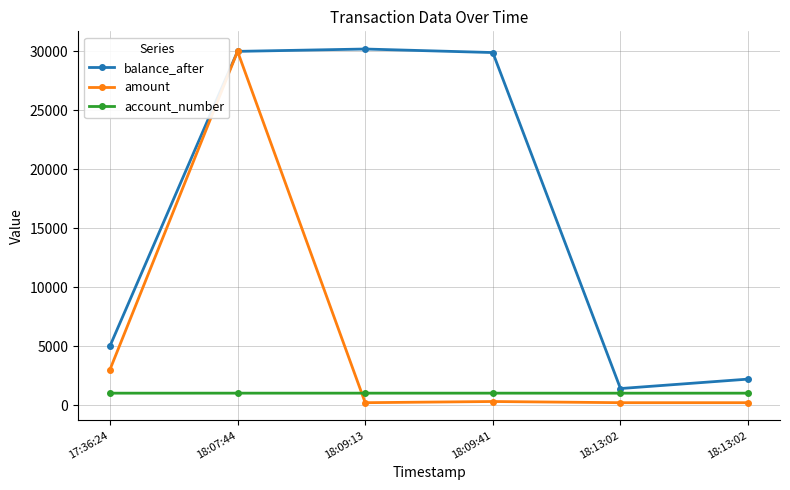

What is the minimum value for balance_after?

1400